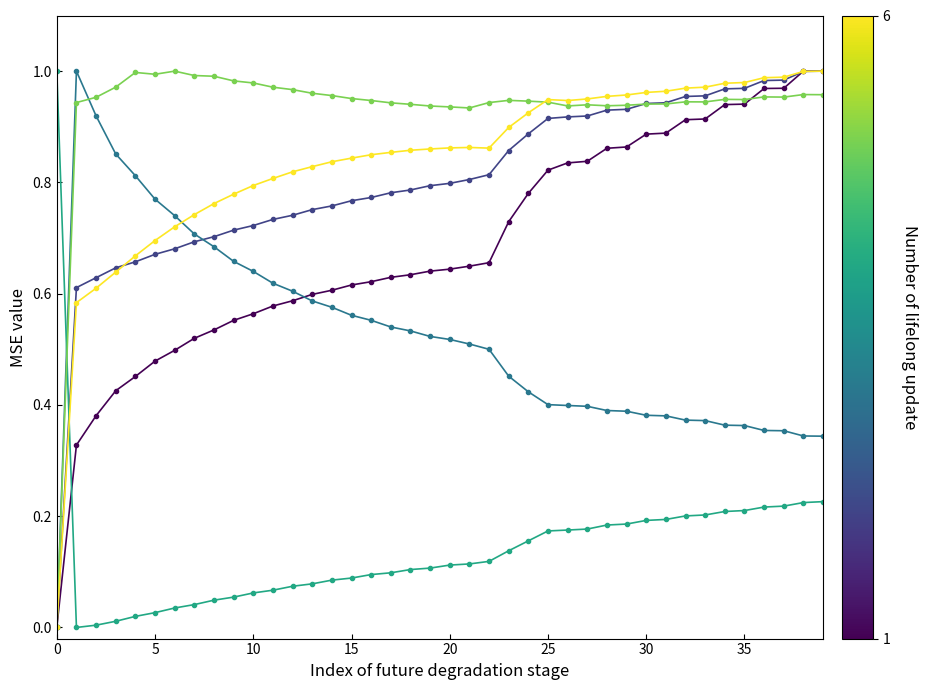

How many categories are shown in the chart?

40